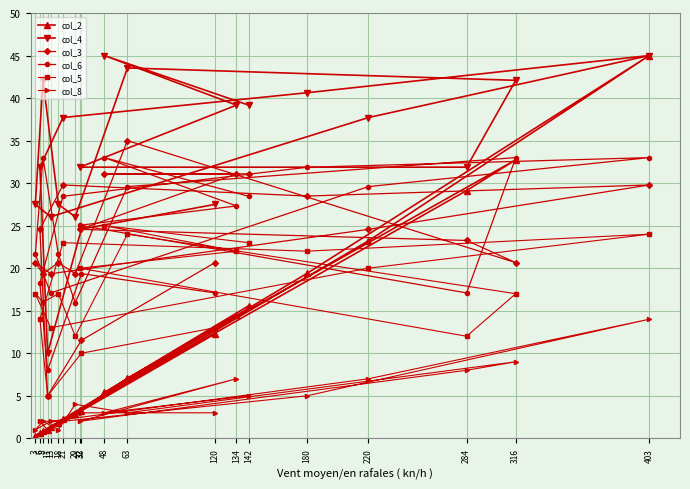

What is the average value of the col_8 series?

4.2